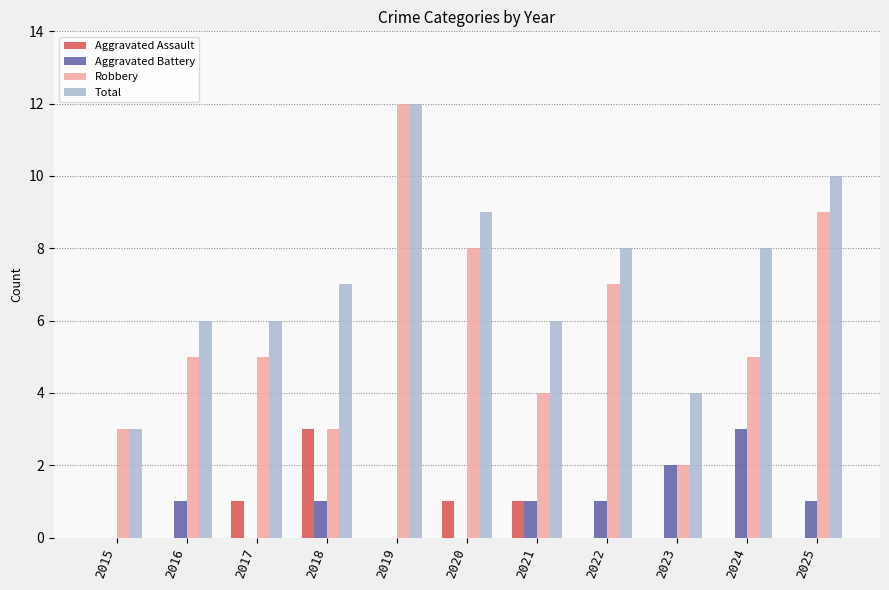

Reading left to right, transcribe all the data shown in this chart.

Aggravated Assault: 2015=0	2016=0	2017=1	2018=3	2019=0	2020=1	2021=1	2022=0	2023=0	2024=0	2025=0
Aggravated Battery: 2015=0	2016=1	2017=0	2018=1	2019=0	2020=0	2021=1	2022=1	2023=2	2024=3	2025=1
Robbery: 2015=3	2016=5	2017=5	2018=3	2019=12	2020=8	2021=4	2022=7	2023=2	2024=5	2025=9
Total: 2015=3	2016=6	2017=6	2018=7	2019=12	2020=9	2021=6	2022=8	2023=4	2024=8	2025=10